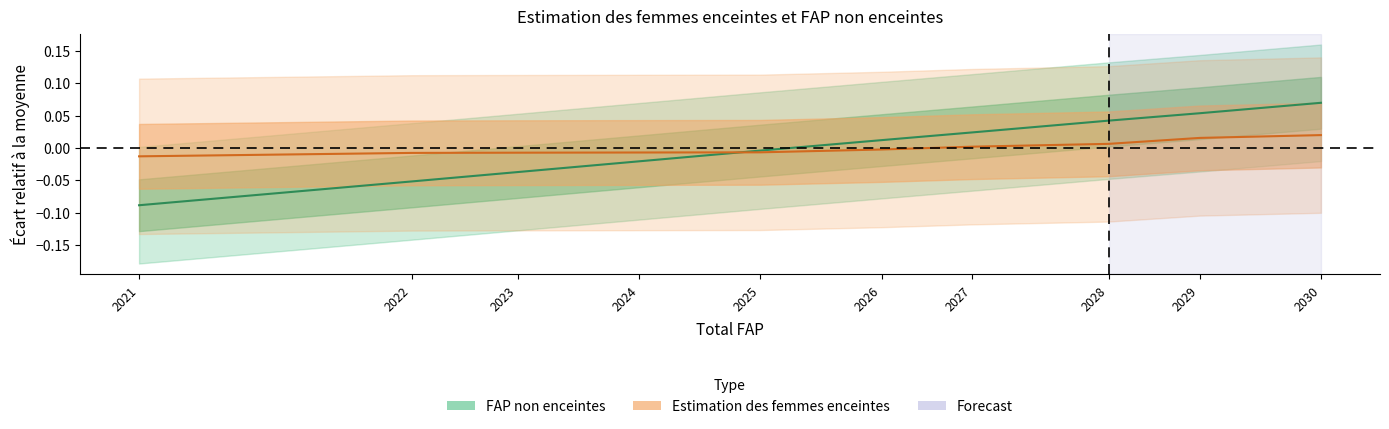

List the labels in order of Estimation des femmes enceintes value, smallest first.

2021, 2022, 2023, 2024, 2025, 2026, 2027, 2028, 2029, 2030